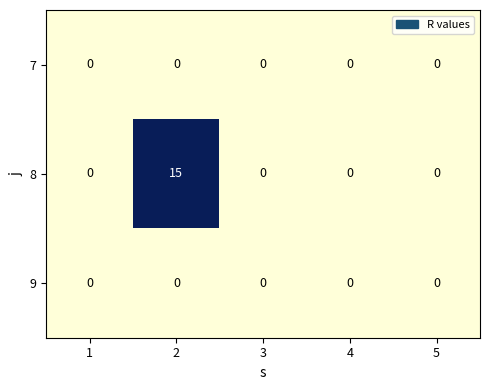

The value of 8 at 3 is -5. True or false?

False